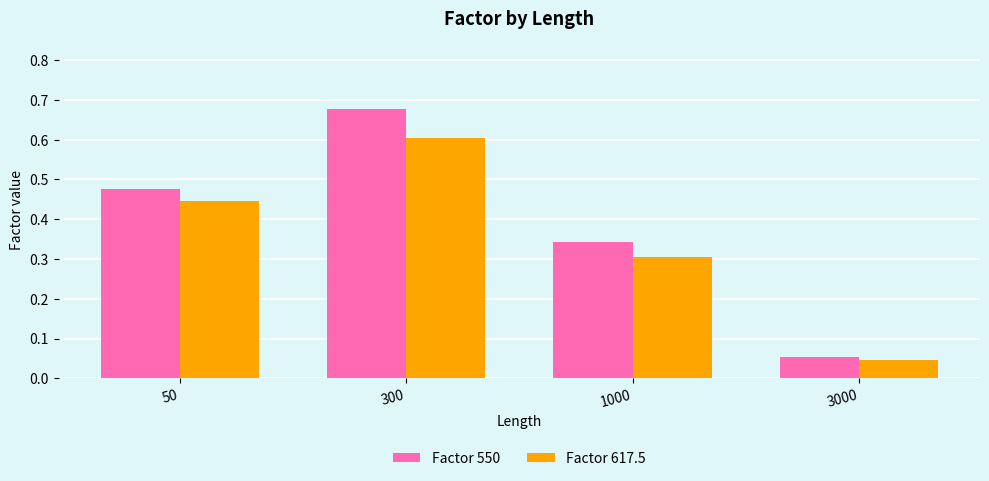

Which series has the widest spread of values?

Factor 550